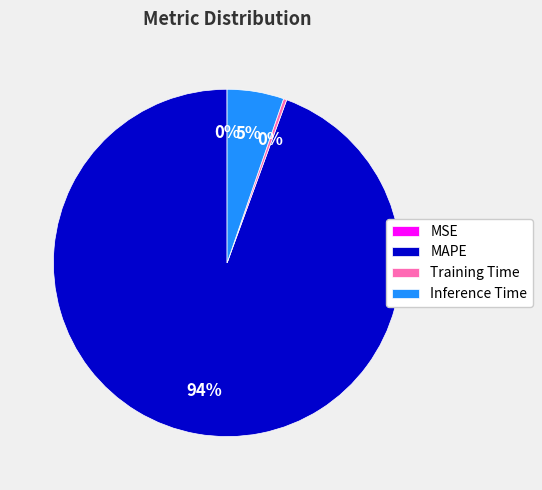

Combined, do Inference Time and MAPE account for over 50%?

Yes